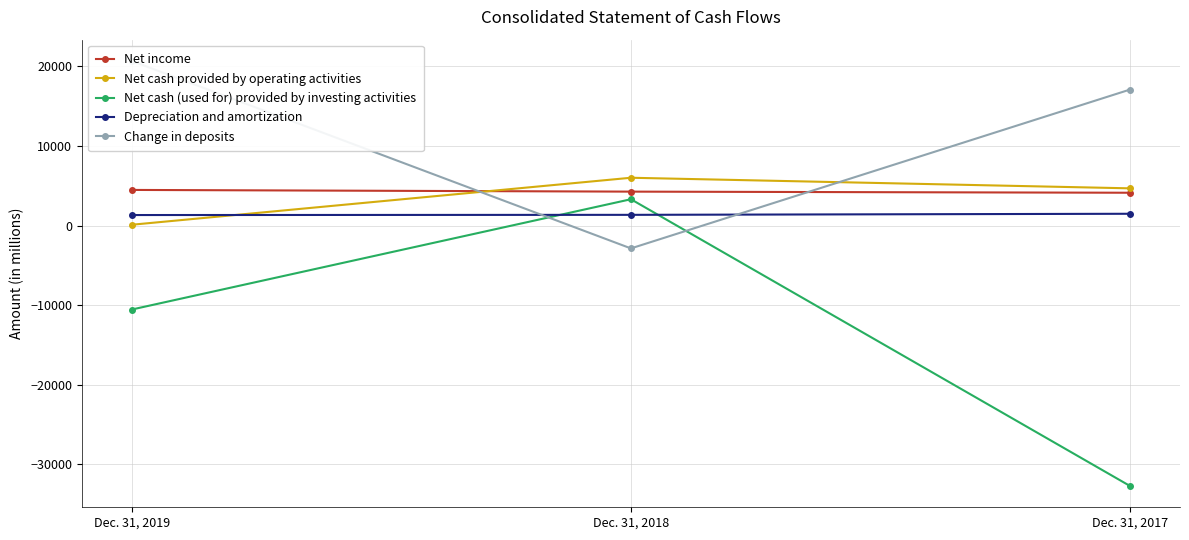

Which series changed the most between Dec. 31, 2018 and Dec. 31, 2017?

Net cash (used for) provided by investing activities